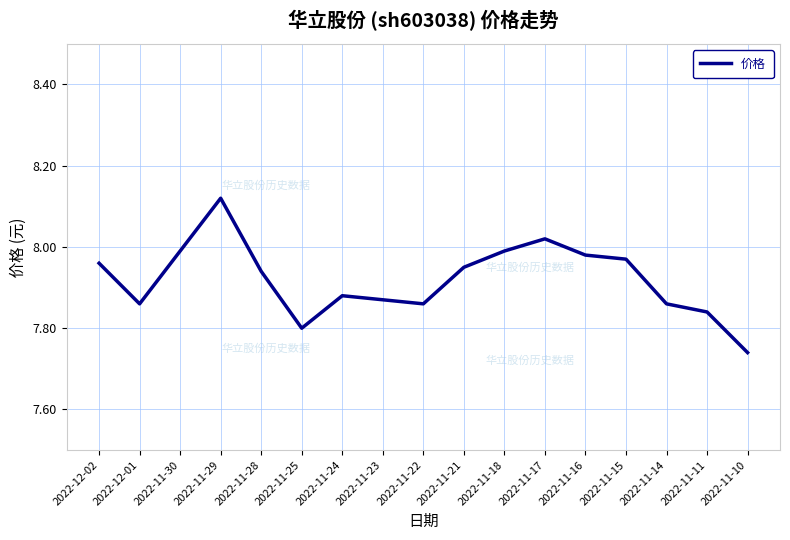

At which category does the chart reach its minimum across all series?

2022-11-10